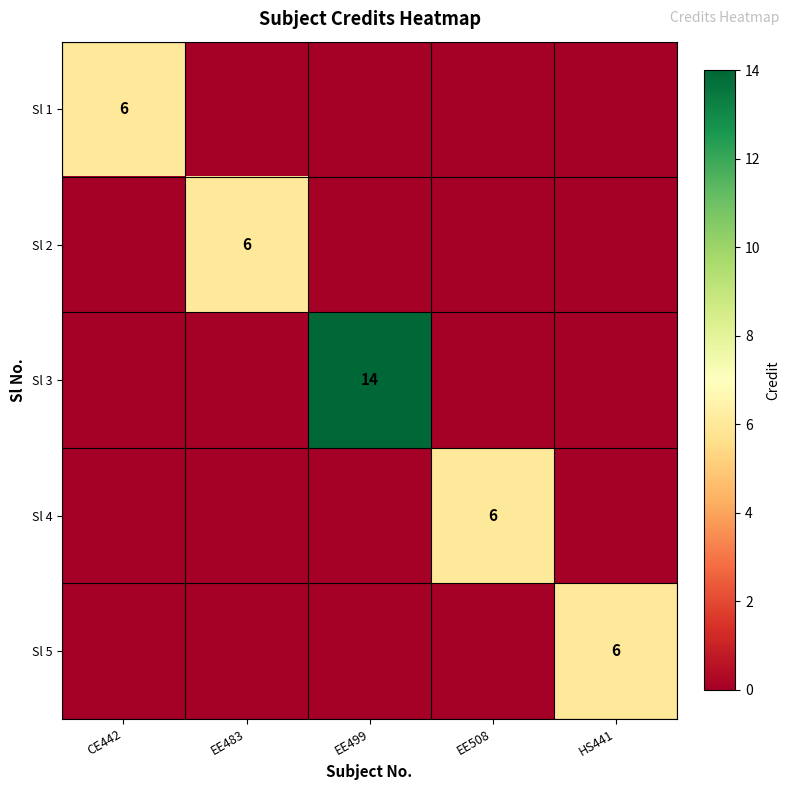

The value of Sl 2 at EE483 is 3. True or false?

False